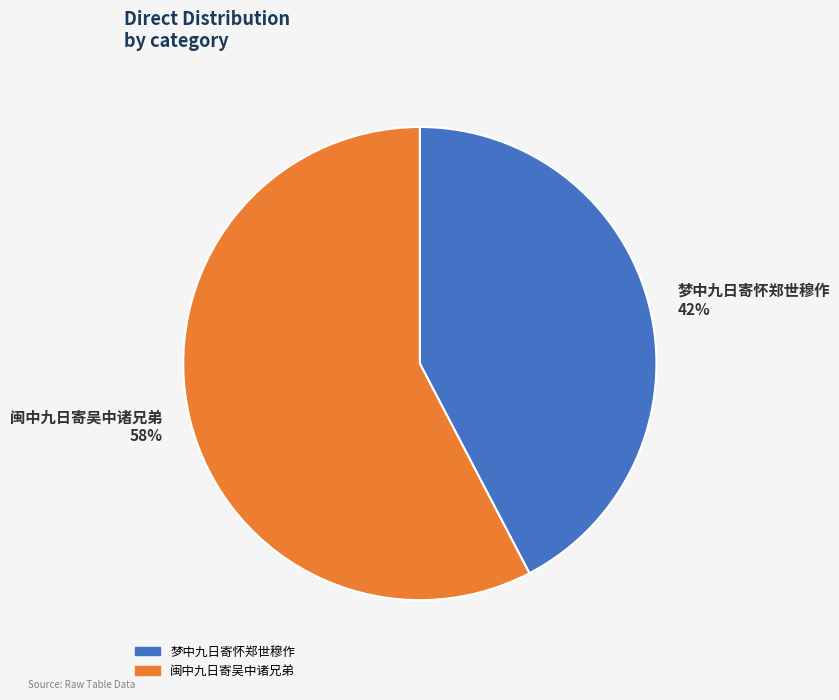

What is the ratio of the value at 闽中九日寄吴中诸兄弟 to the value at 梦中九日寄怀郑世穆作?

1.4